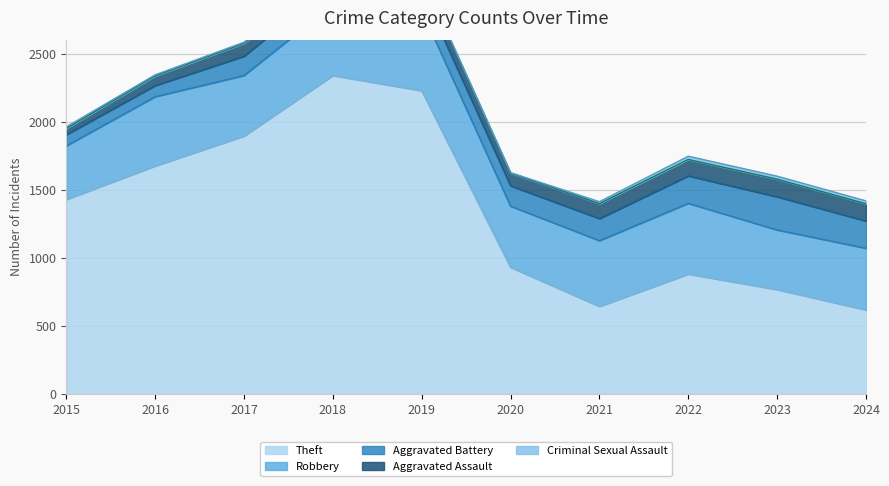

True or false: Aggravated Assault and Theft cross at least once.

False